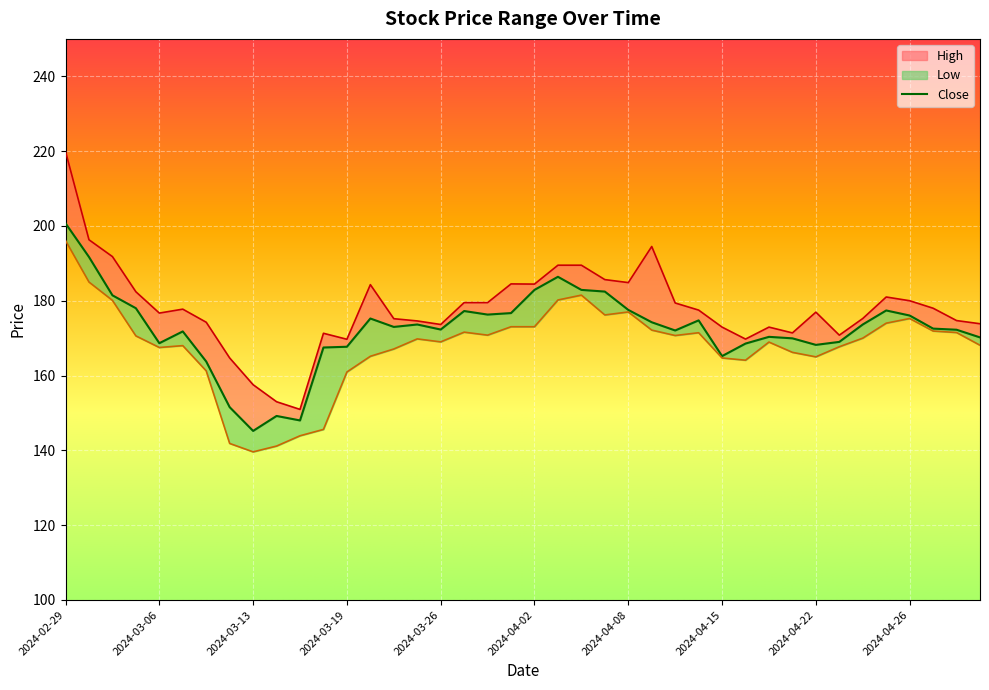

At which category does the chart reach its minimum across all series?

2024-03-13